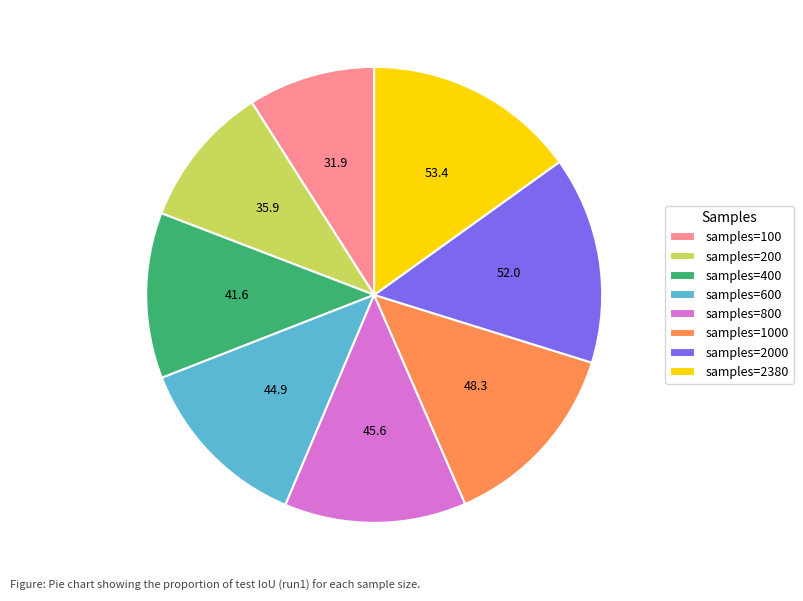

How many segments does this pie chart have?

8